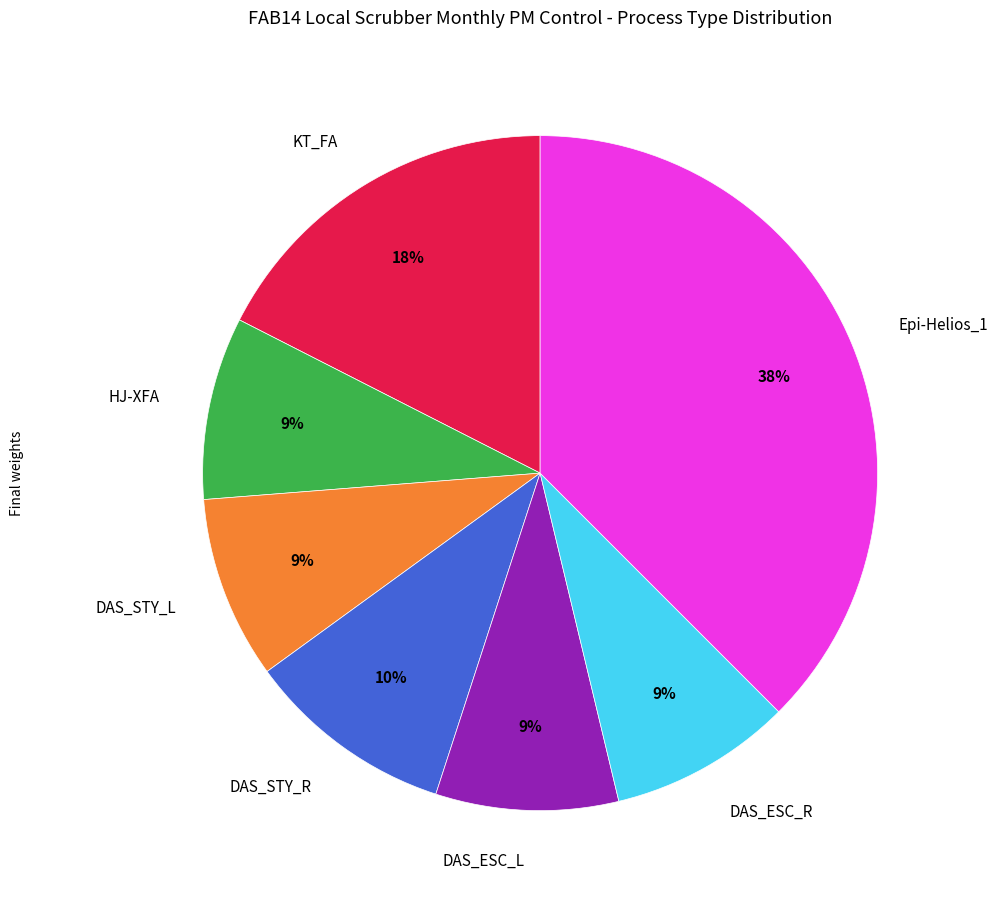

True or false: DAS_STY_L accounts for 9% of the total.

True